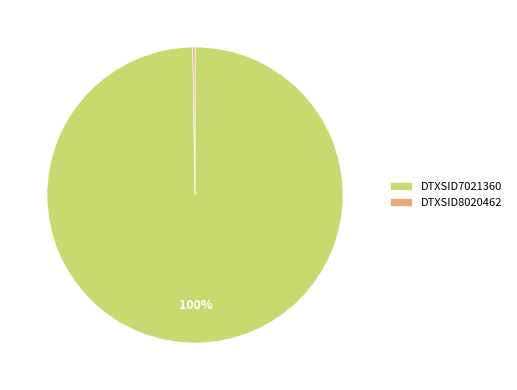

Which category has the biggest portion of the pie?

DTXSID7021360